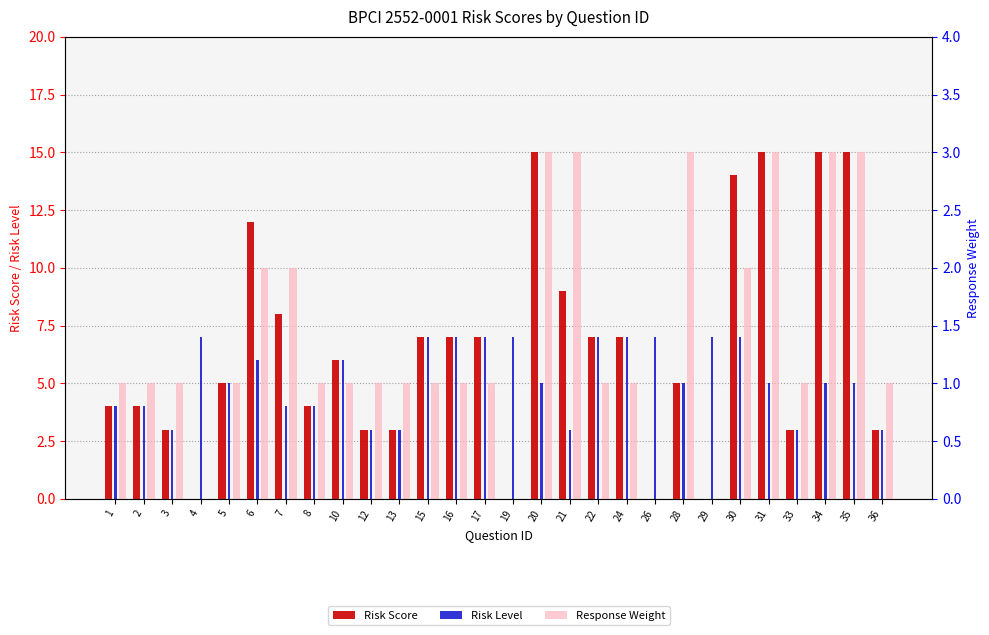

What is the sum of the Response Weight values at 30 and 3?

3